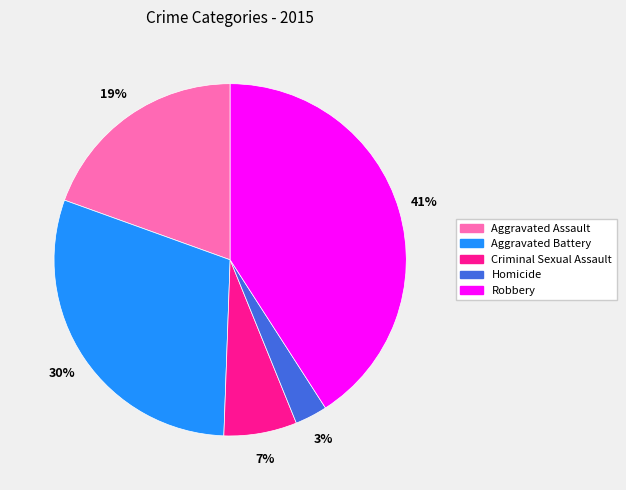

Which has a higher value, Aggravated Battery or Robbery?

Robbery